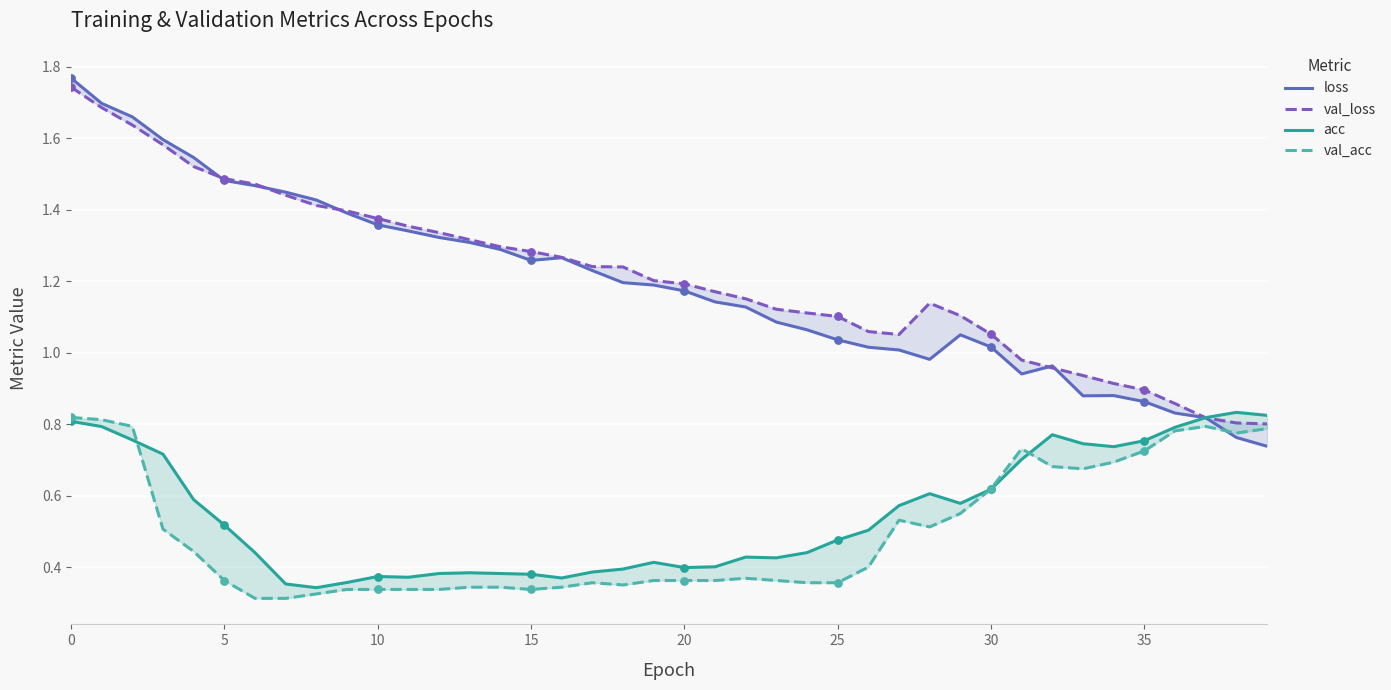

Which series reaches the maximum Y coordinate?

loss